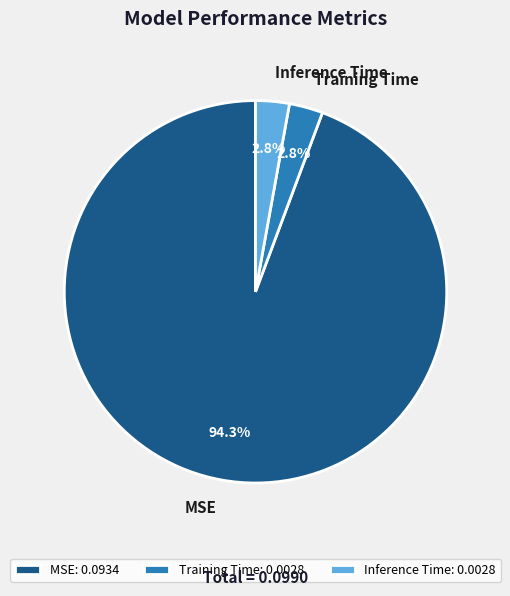

How many slices are in this pie chart?

3